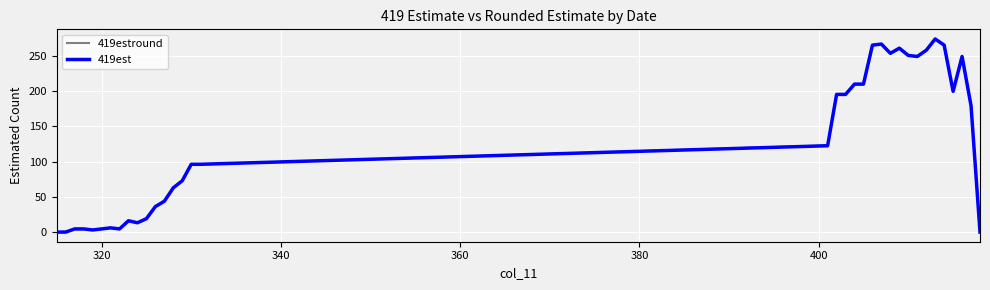

What is the highest value of the 419est series?

274.0